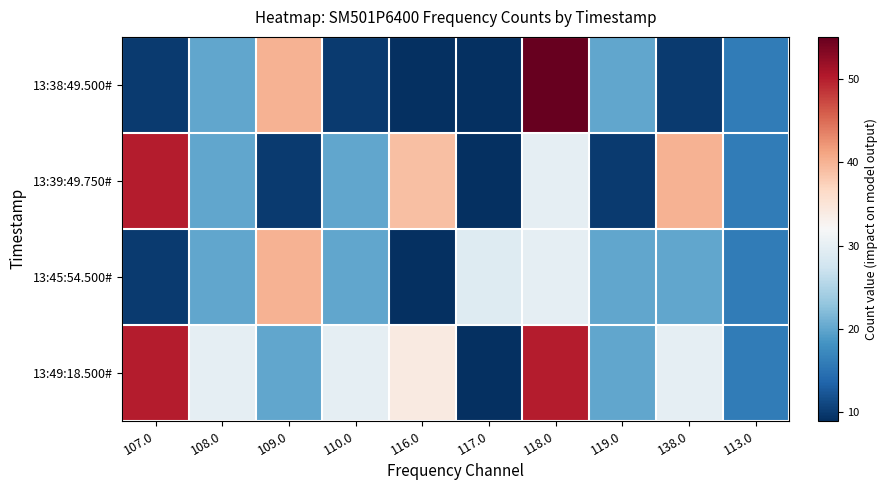

Rank the series by their maximum value, from lowest to highest.

13:45:54.500#, 13:39:49.750#, 13:49:18.500#, 13:38:49.500#